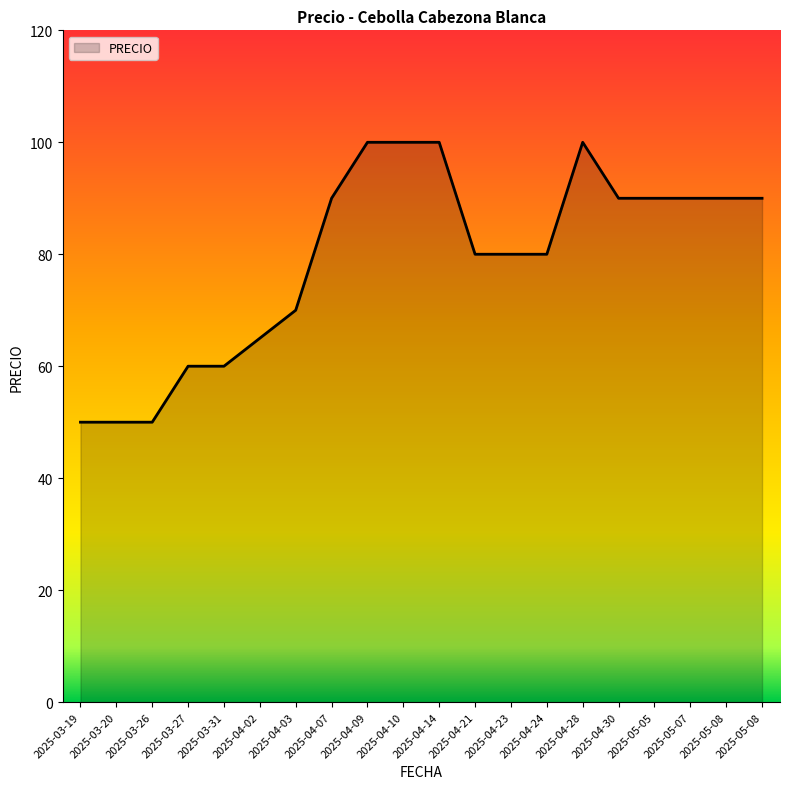

How many lines are shown in the chart?

1